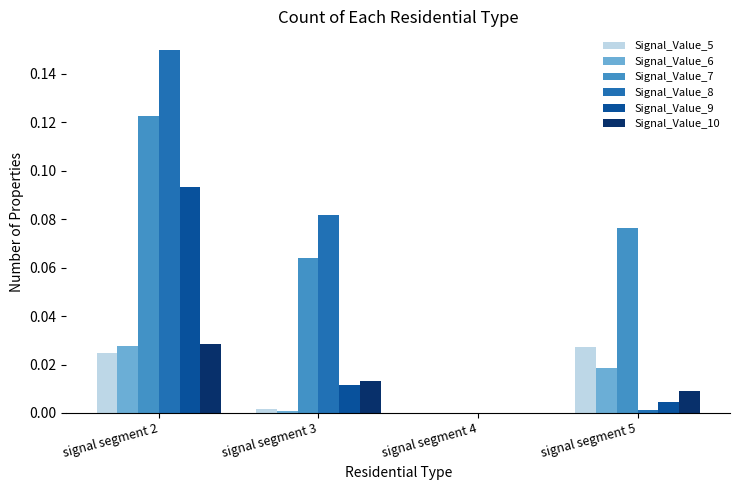

The value of Signal_Value_5 at signal segment 4 is 0.0. True or false?

True